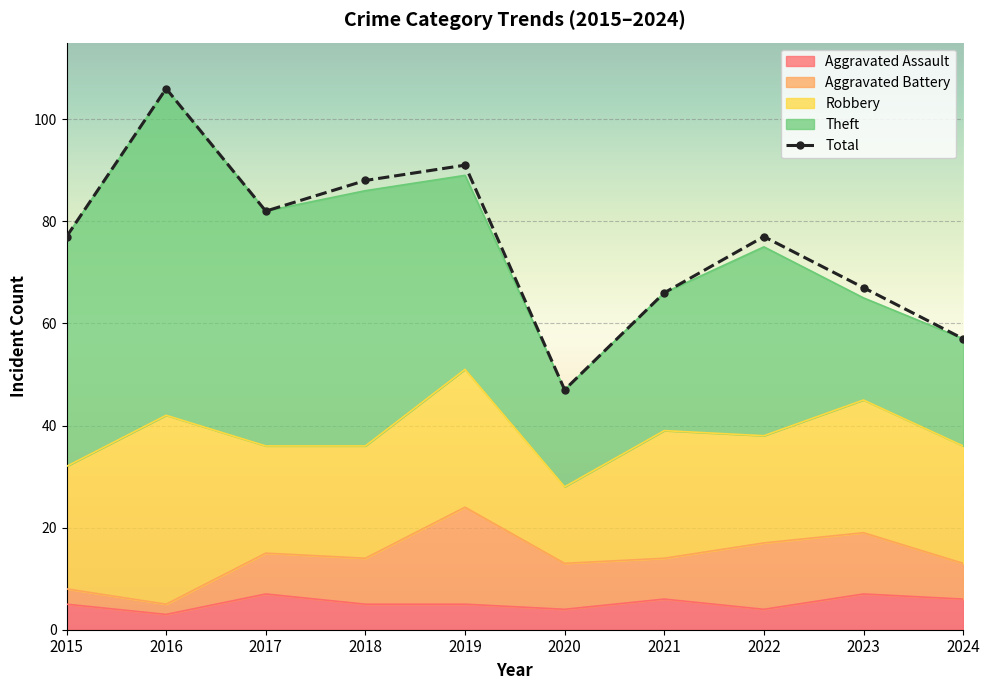

How many lines are shown in the chart?

5